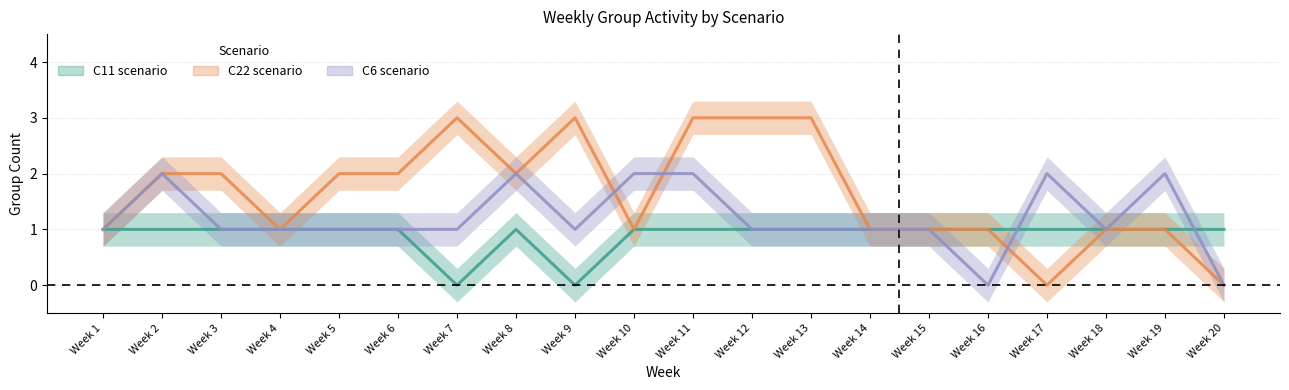

Reading left to right, what are all the values shown in this chart?

C11 (Scenario / Shift M): Week 1=1	Week 2=1	Week 3=1	Week 4=1	Week 5=1	Week 6=1	Week 7=0	Week 8=1	Week 9=0	Week 10=1	Week 11=1	Week 12=1	Week 13=1	Week 14=1	Week 15=1	Week 16=1	Week 17=1	Week 18=1	Week 19=1	Week 20=1
C22 (Scenario / Shift M): Week 1=1	Week 2=2	Week 3=2	Week 4=1	Week 5=2	Week 6=2	Week 7=3	Week 8=2	Week 9=3	Week 10=1	Week 11=3	Week 12=3	Week 13=3	Week 14=1	Week 15=1	Week 16=1	Week 17=0	Week 18=1	Week 19=1	Week 20=0
C6  (Scenario / Shift M): Week 1=1	Week 2=2	Week 3=1	Week 4=1	Week 5=1	Week 6=1	Week 7=1	Week 8=2	Week 9=1	Week 10=2	Week 11=2	Week 12=1	Week 13=1	Week 14=1	Week 15=1	Week 16=0	Week 17=2	Week 18=1	Week 19=2	Week 20=0